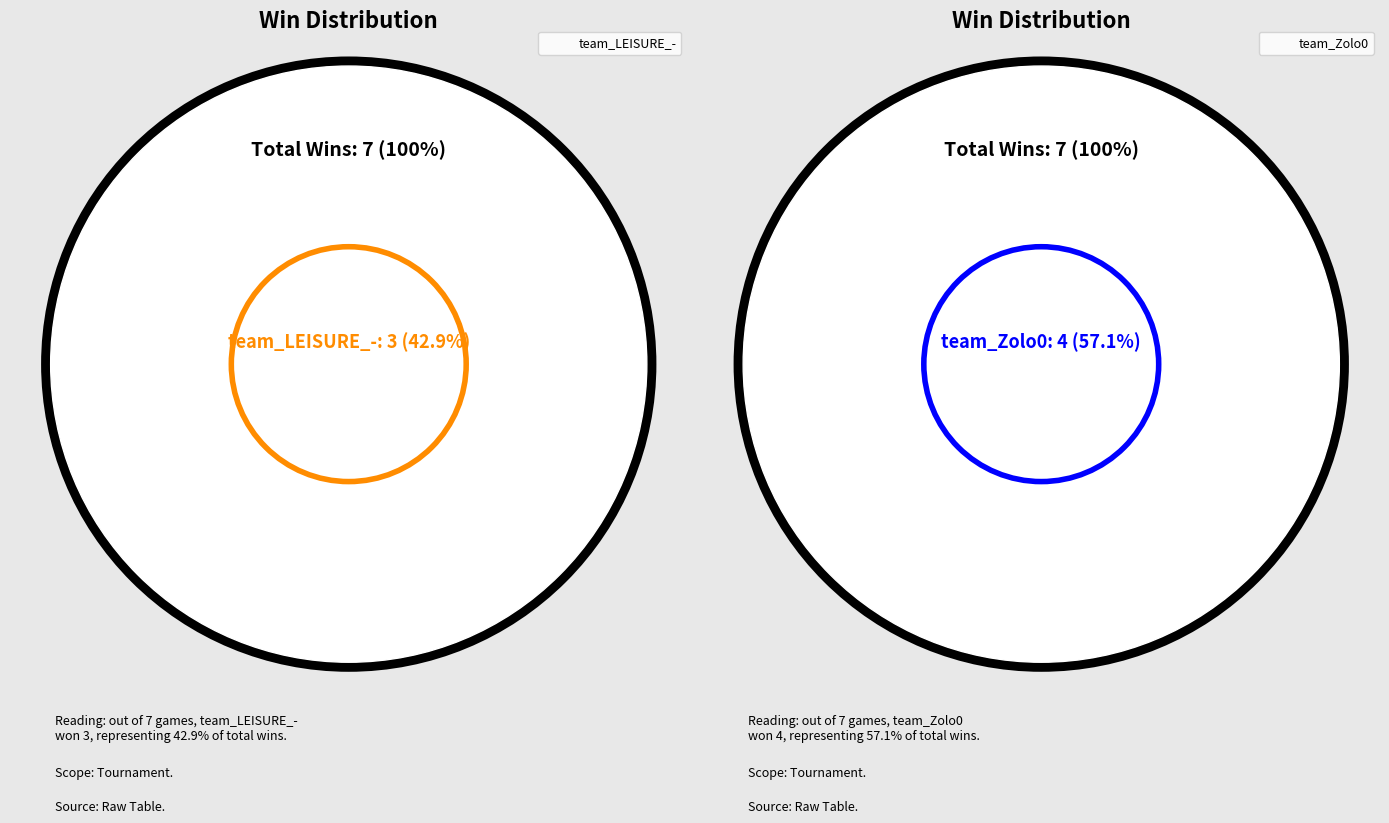

How many segments does this pie chart have?

2